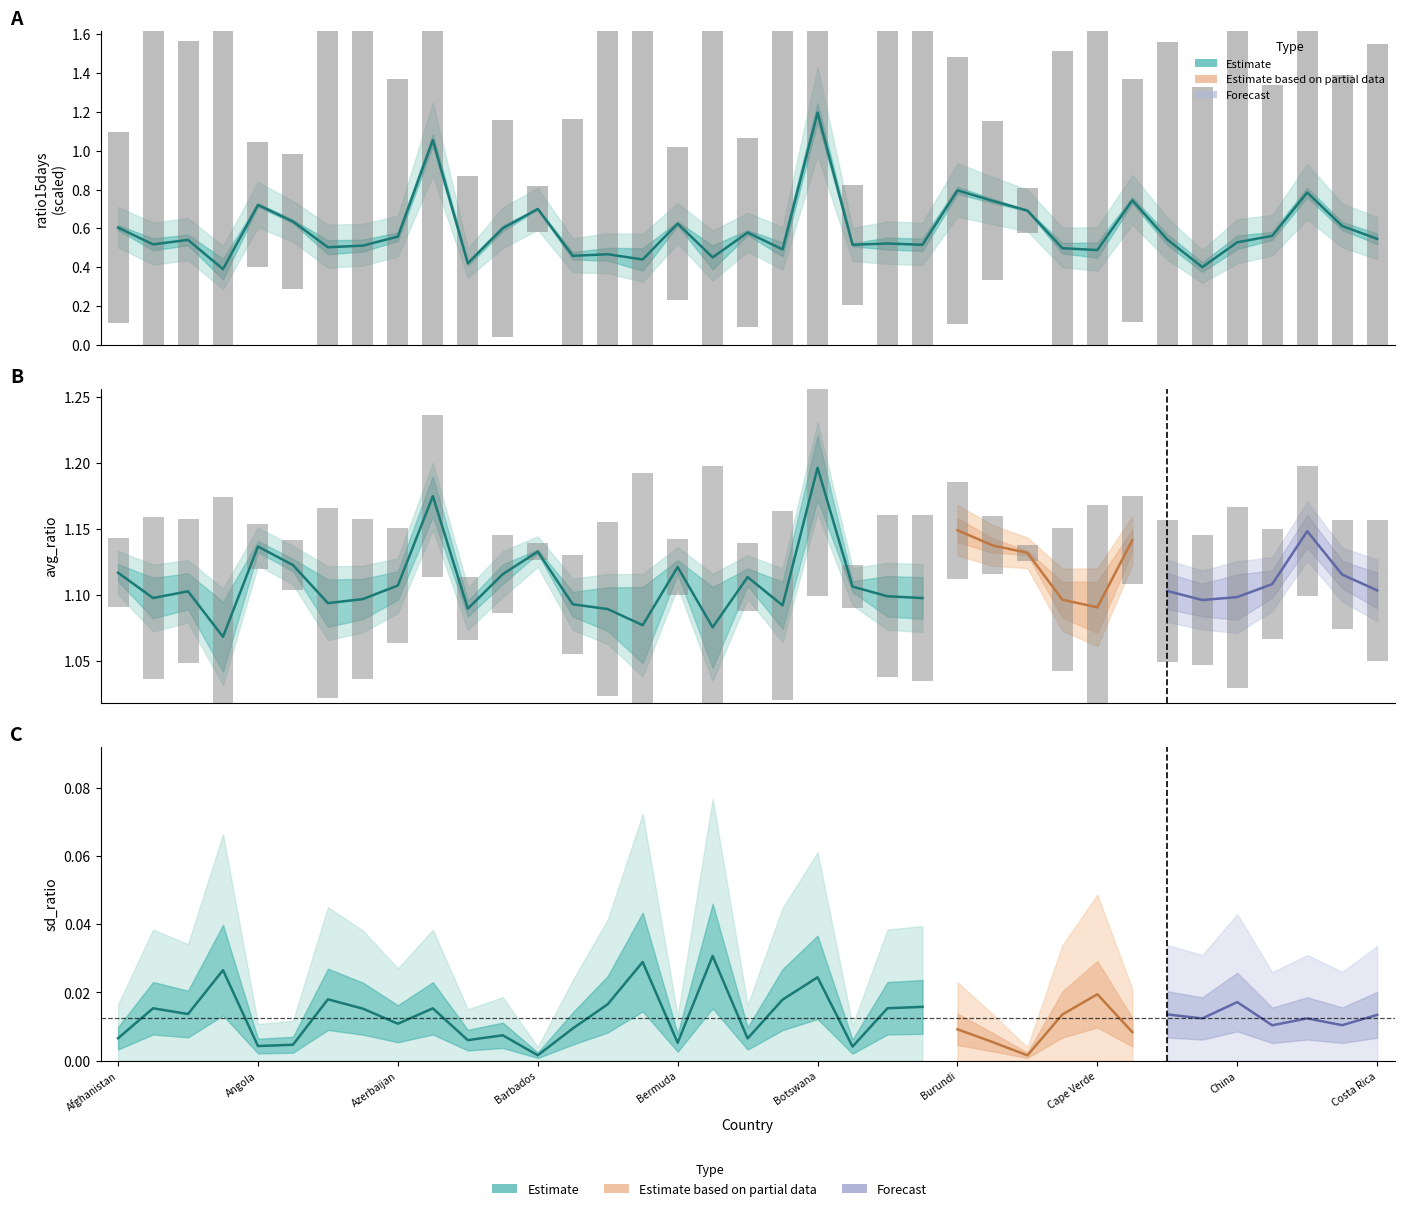

The value of sd_ratio at 11 is 0.0. True or false?

False